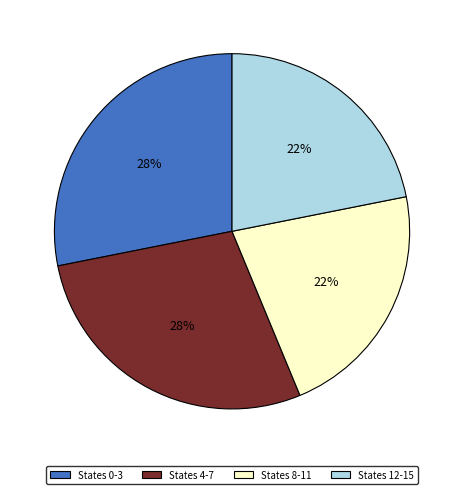

Is the sum of States 4-7 and States 0-3 greater than half?

Yes